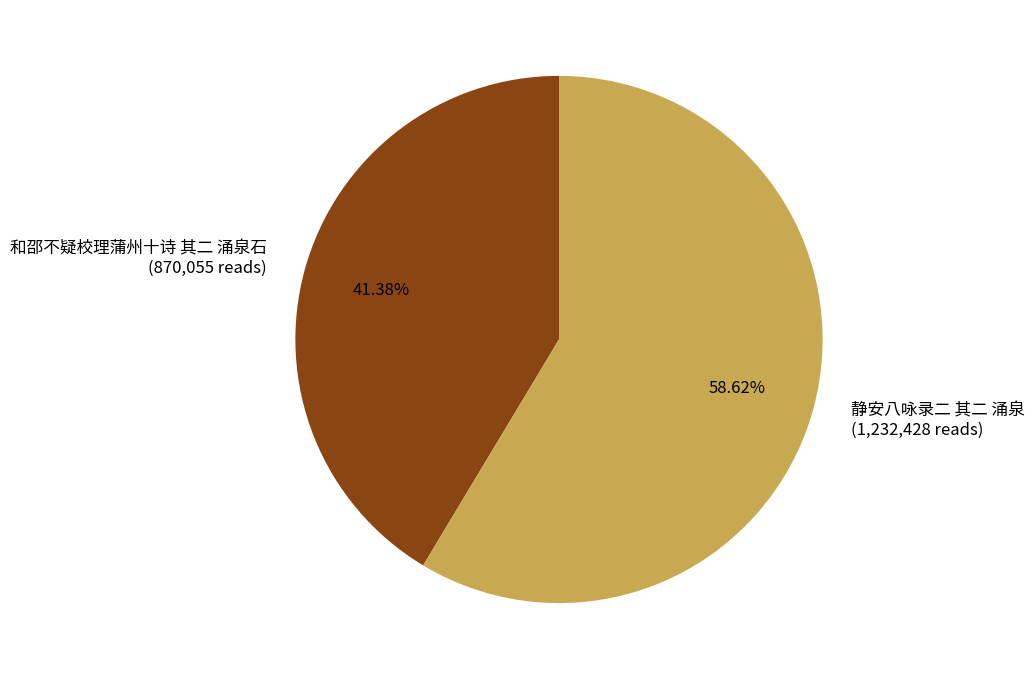

Rank the categories by value from lowest to highest.

和邵不疑校理蒲州十诗 其二 涌泉石, 静安八咏录二 其二 涌泉